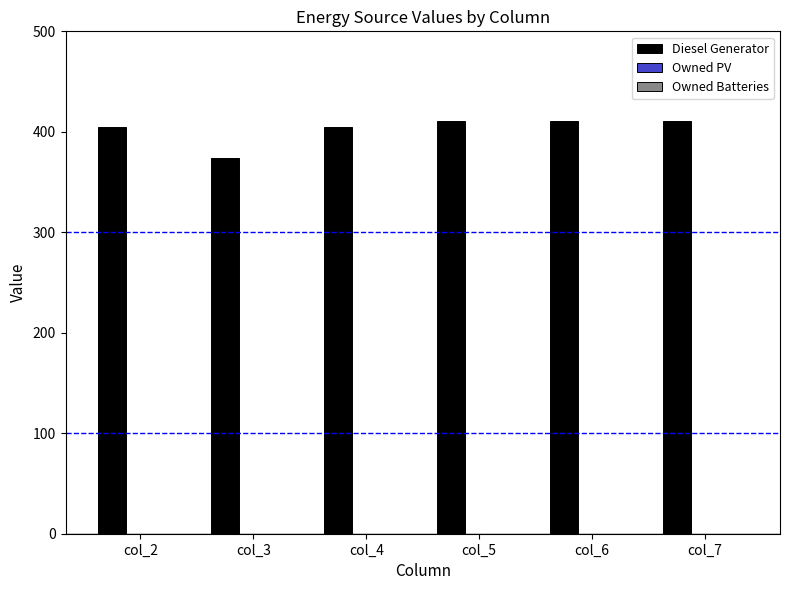

Reading left to right, extract all data points from this chart.

col_2=405	col_3=374	col_4=405	col_5=411	col_6=411	col_7=411